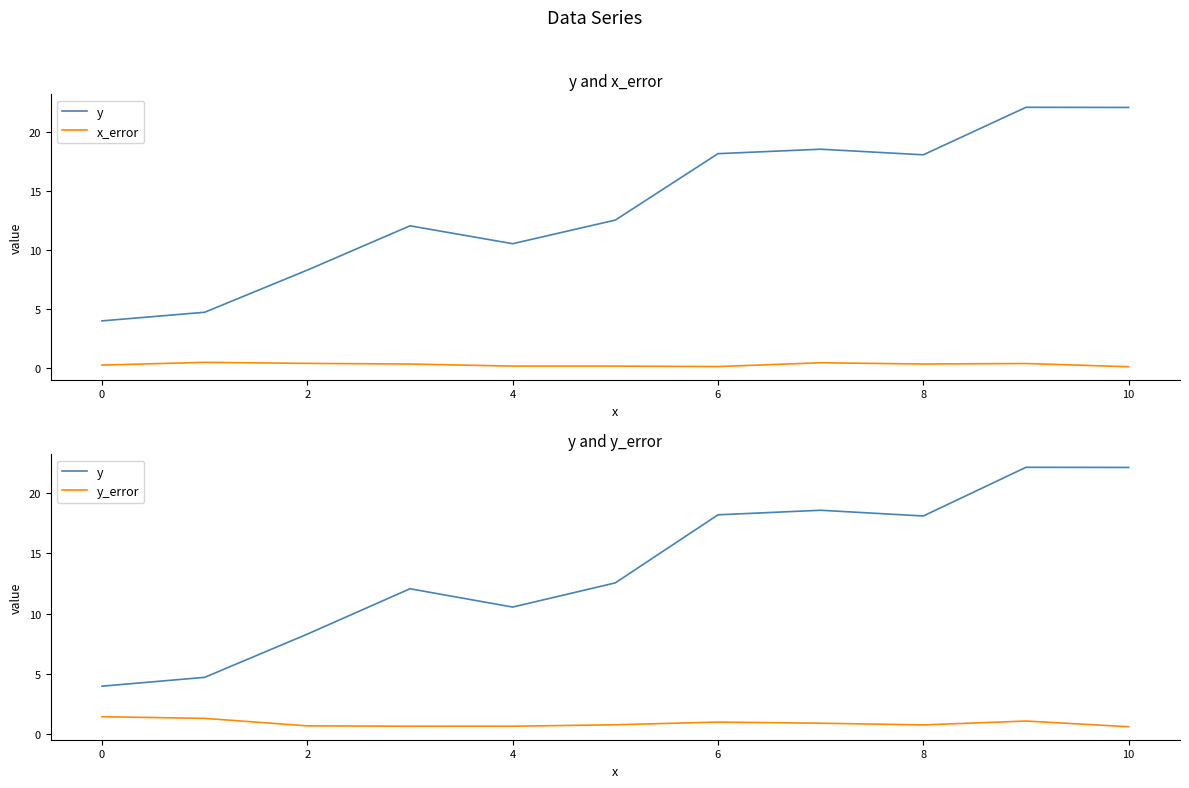

At which category is the sum across all series the highest?

9